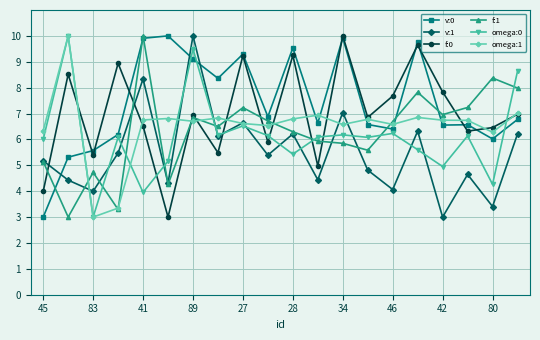

What are all the series names shown in the legend?

v:0, v:1, f:0, f:1, omega:0, omega:1